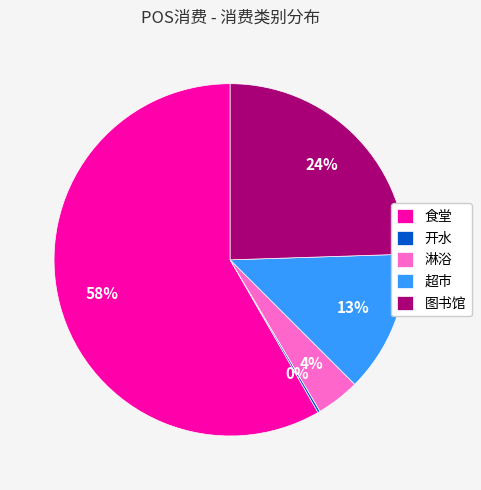

What percentage is the 淋浴 slice, to the nearest percent?

4%